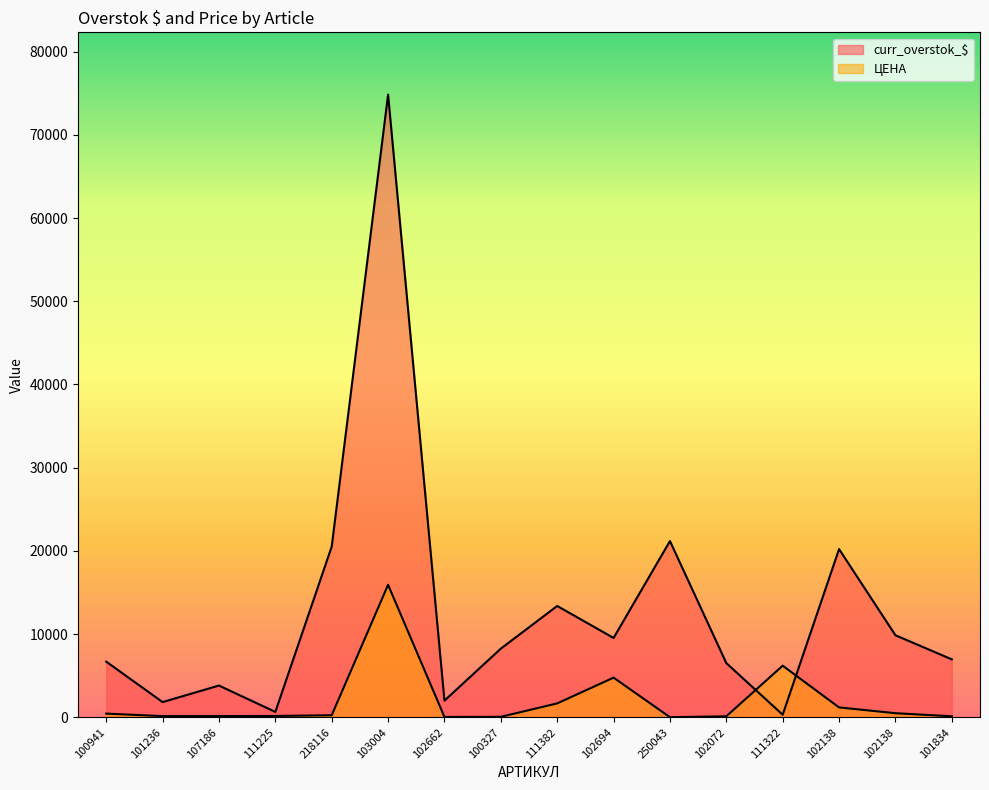

True or false: ЦЕНА has a value of 161.6 at 111225.

True